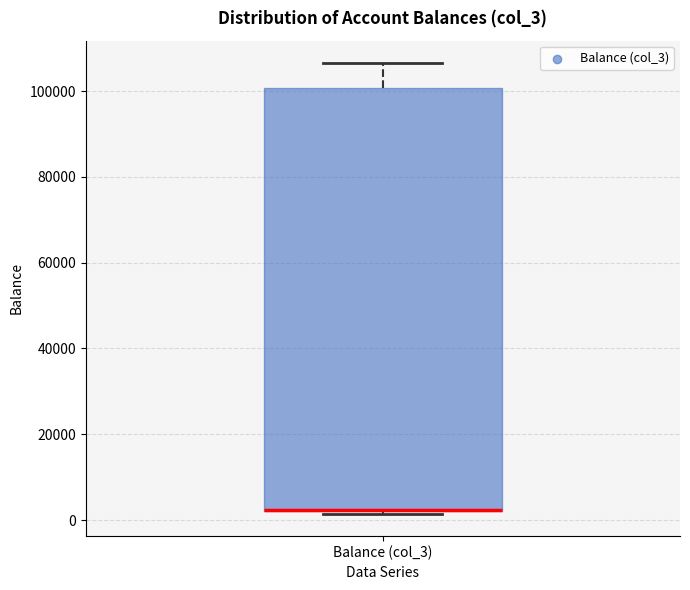

Where is the lower edge of the box for Balance (col_3) on the y-axis? The values are not printed on the chart, so give them approximately, as read against the axis.

2000